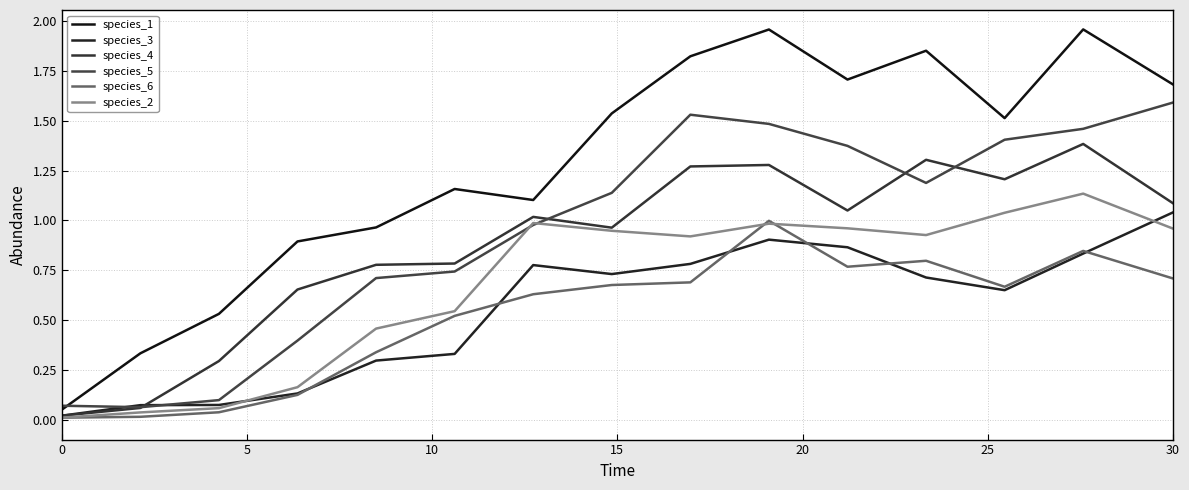

What is the maximum value shown in the chart?

2.0